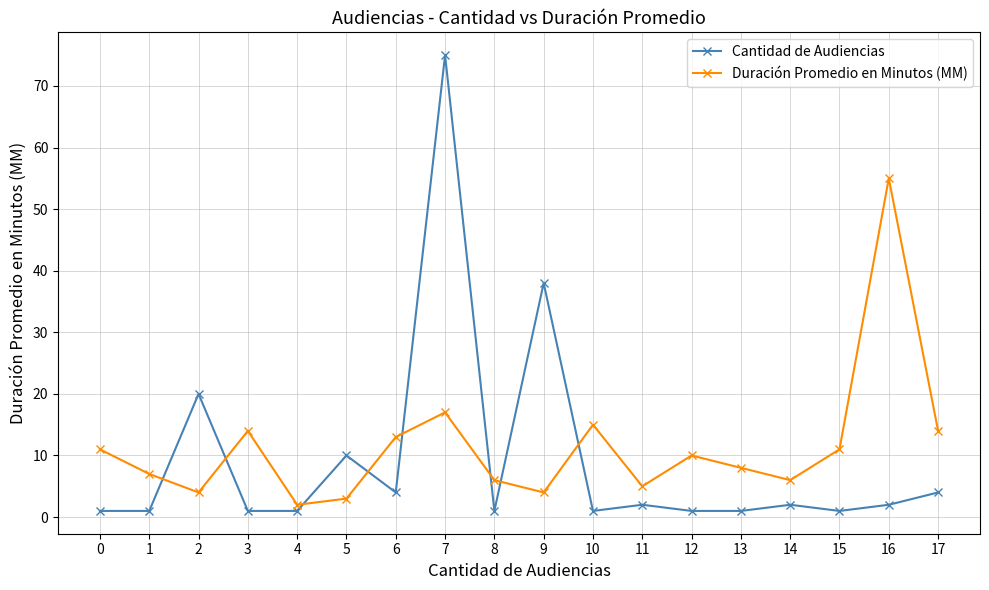

Which series has the largest total across all categories?

Duración Promedio en Minutos (MM)